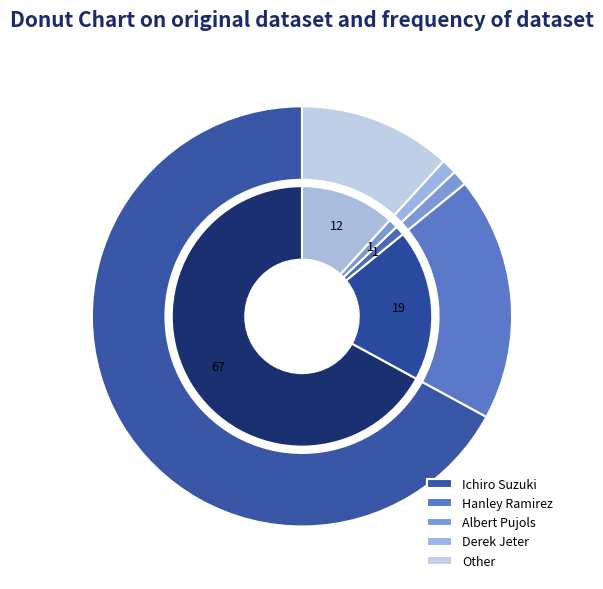

To the nearest percent, what portion does Derek Jeter represent?

1%